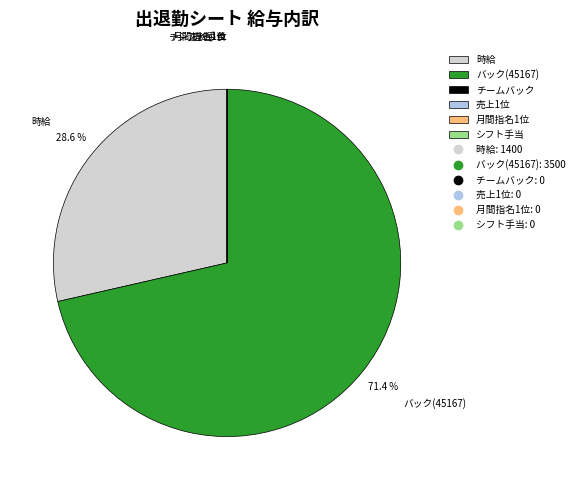

Which category has the biggest portion of the pie?

バック(45167)